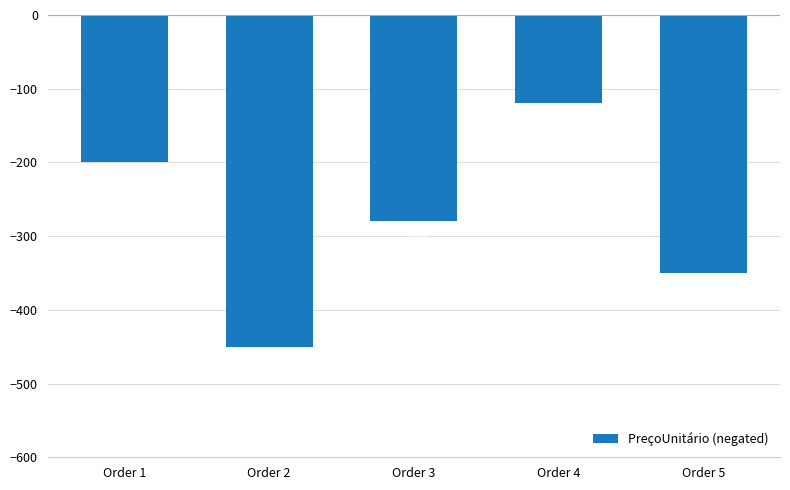

Does the chart contain any negative values?

Yes